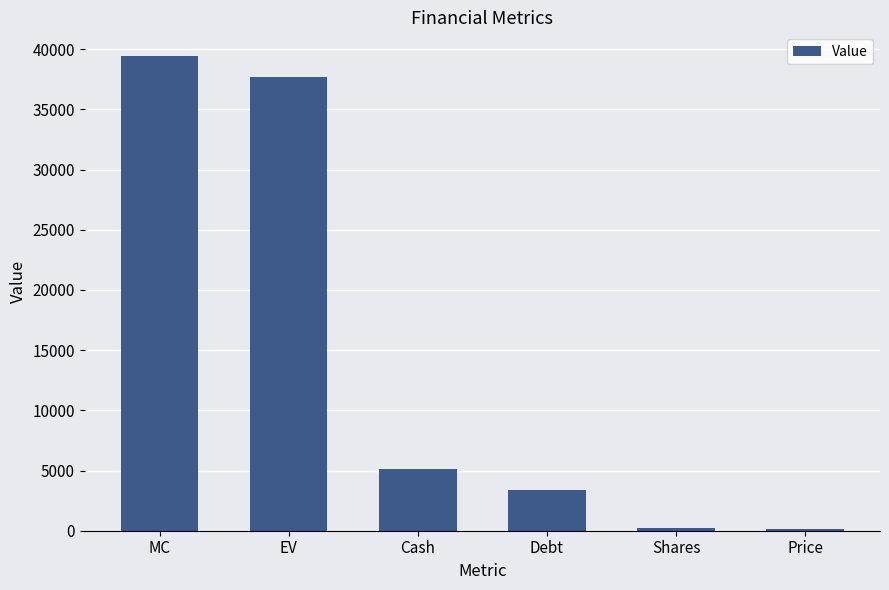

The chart shows a value of 52891 at EV. True or false?

False